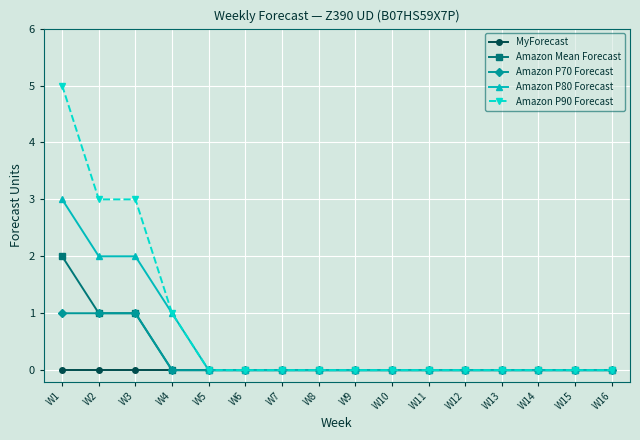

Which series has the largest total across all categories?

Amazon P90 Forecast